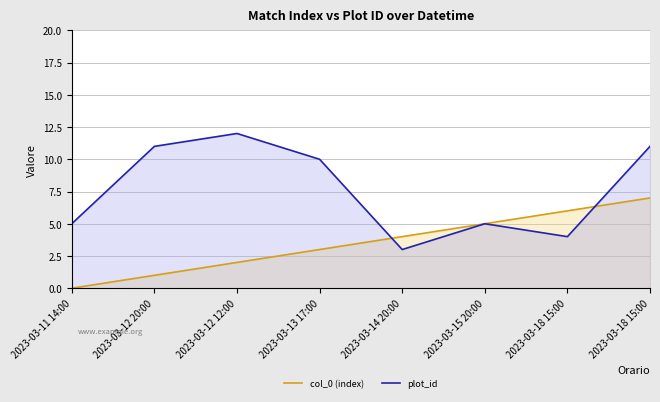

List the series in order of their overall mean, highest first.

plot_id, col_0 (index)